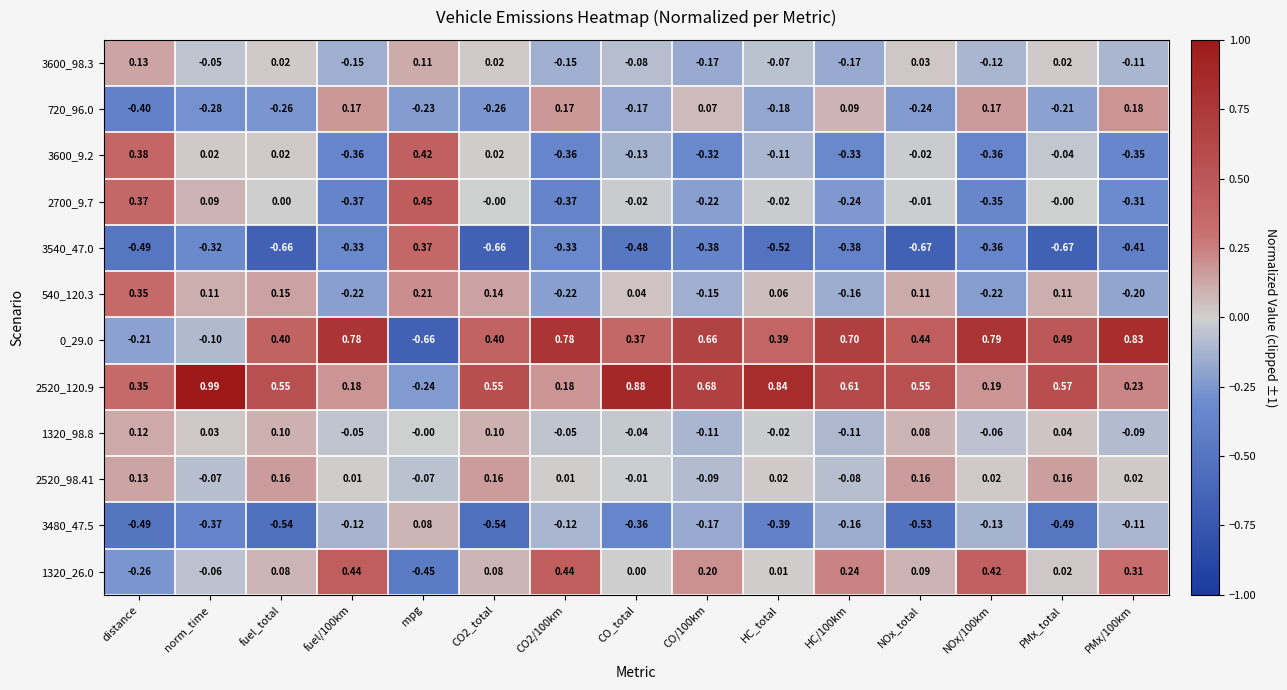

At which label does 3600_9.2 first exceed 0?

distance